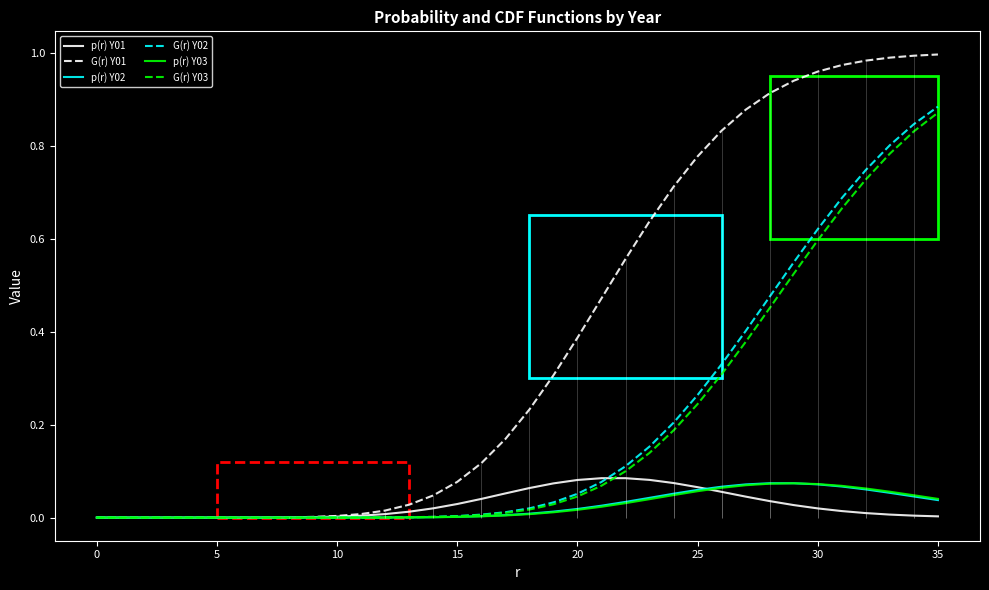

How many data points does each series have?

36